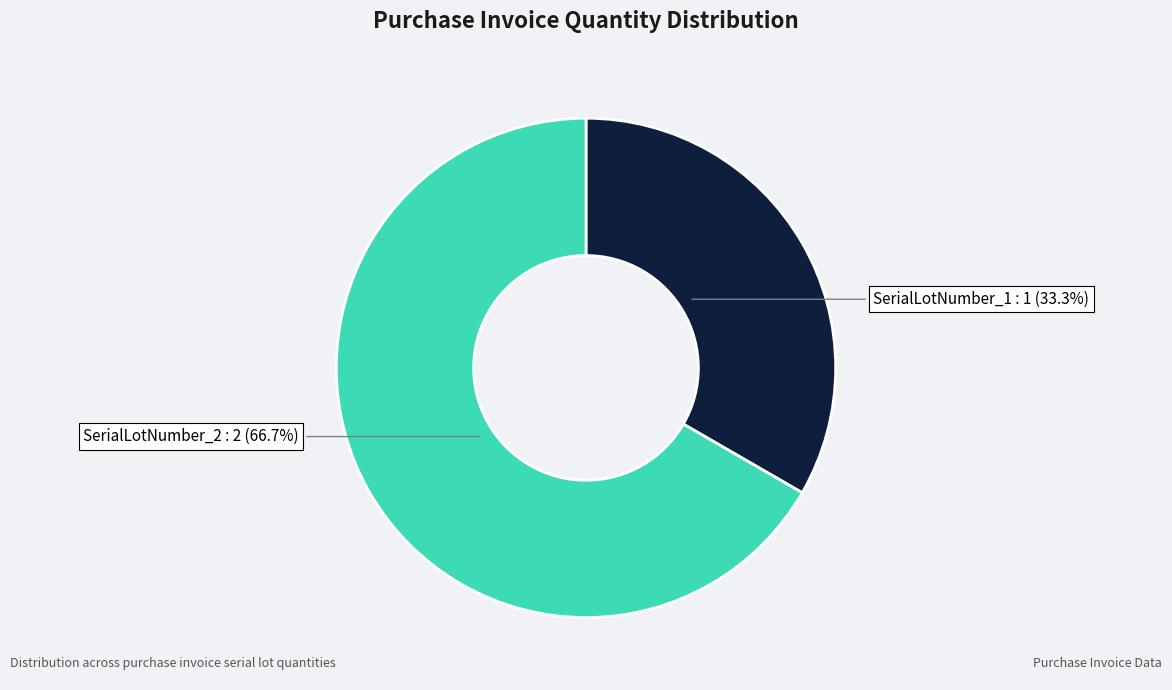

Is there any slice that represents more than half of the pie?

Yes